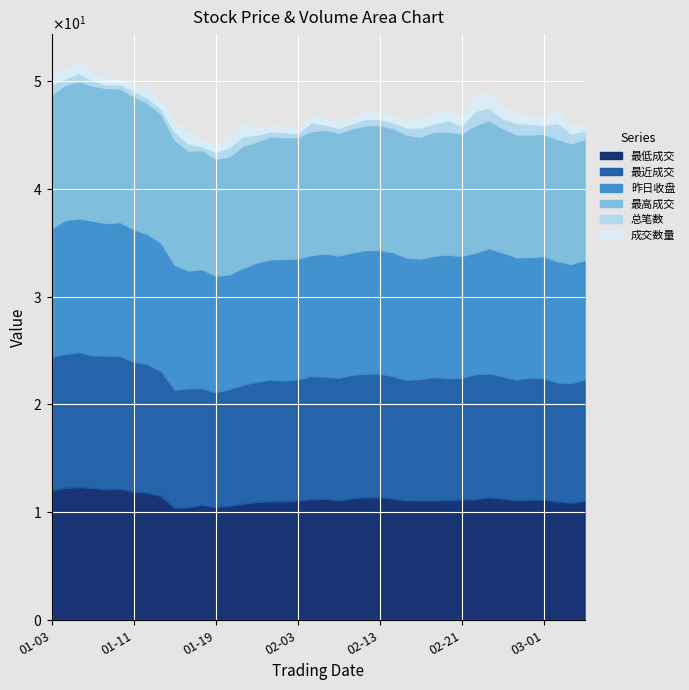

Which label corresponds to the smallest value in the chart?

2017-01-16